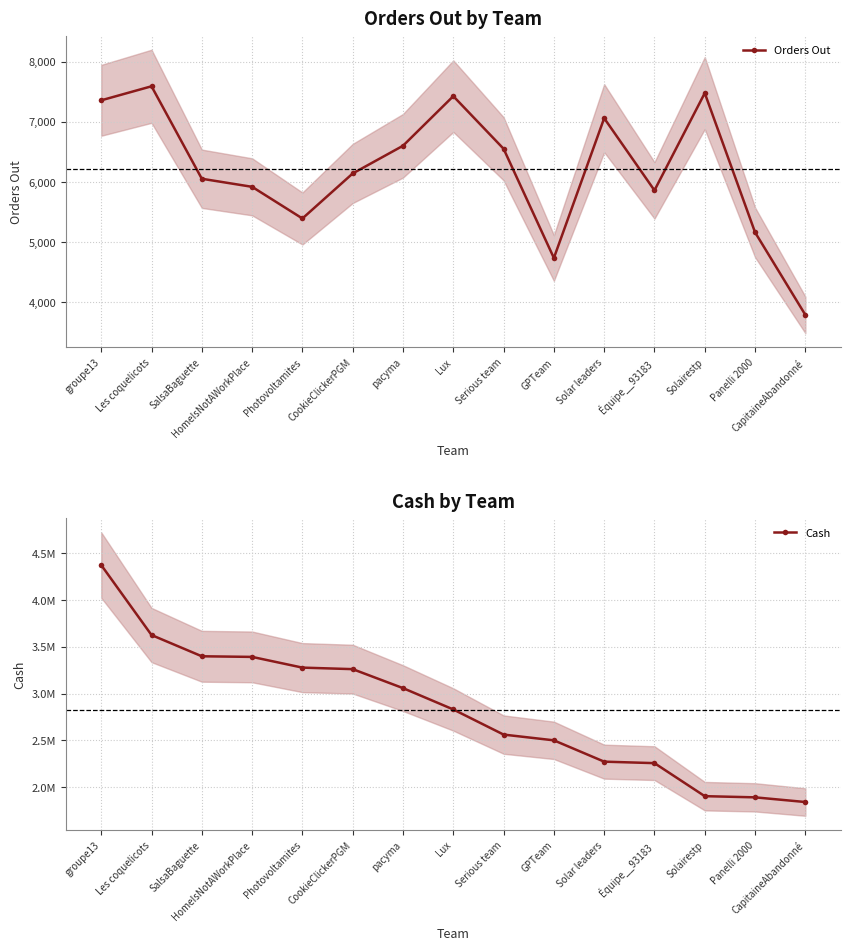

True or false: Cash has more than 1 interior local peaks.

False